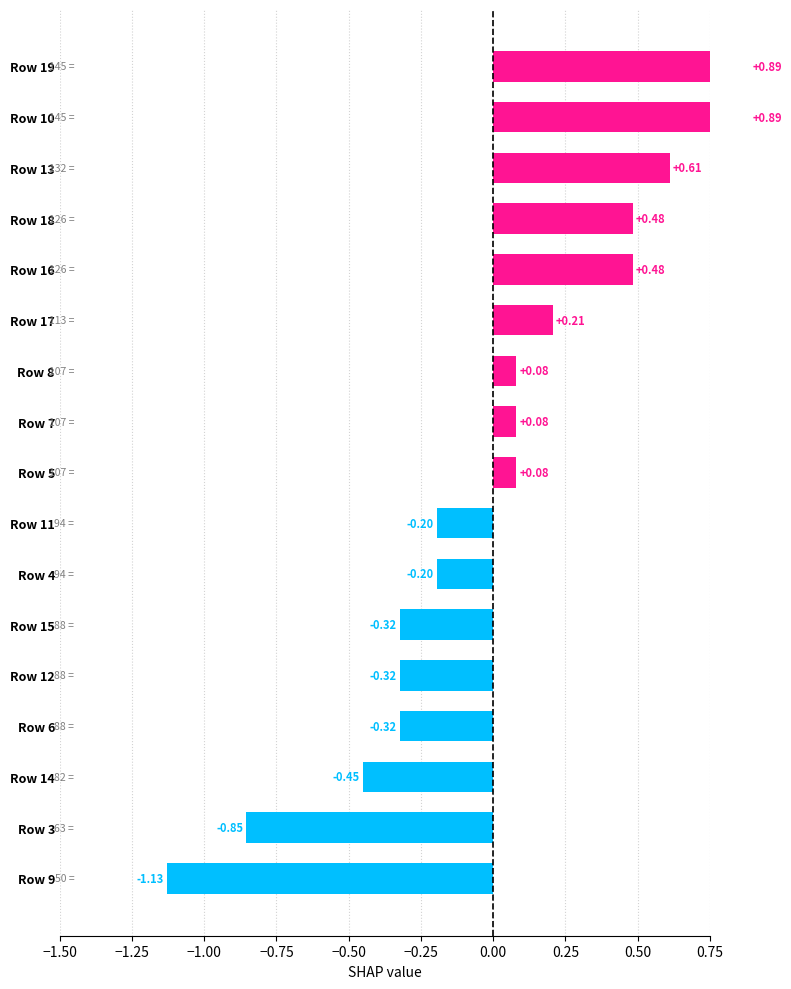

Are the bars grouped side by side (vs. stacked)?

No